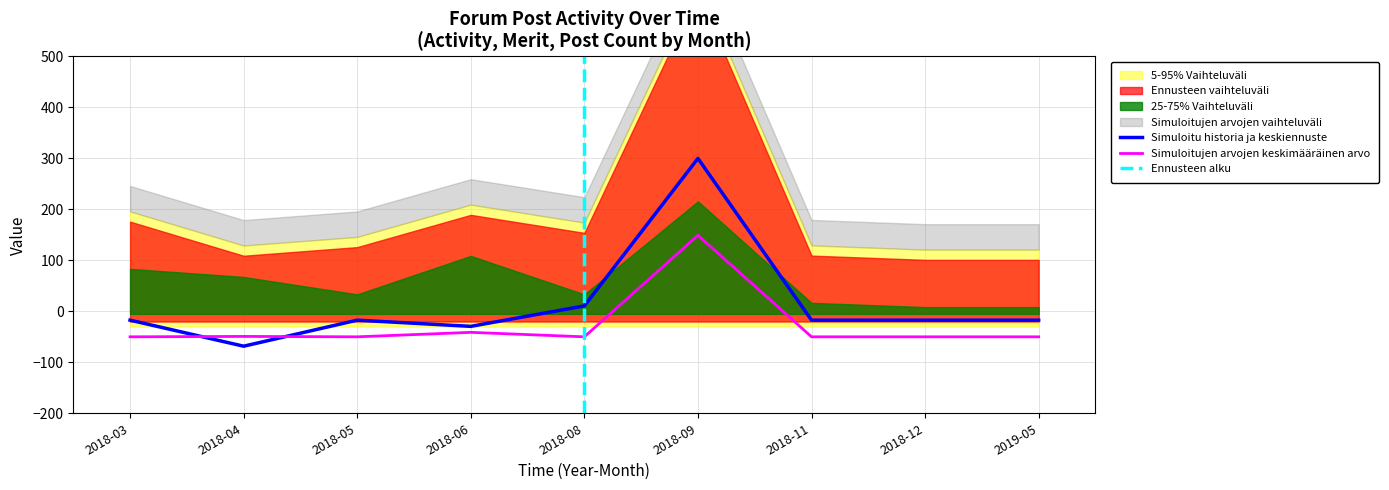

In Activity, how many points are higher than both neighbors (excluding endpoints)?

2